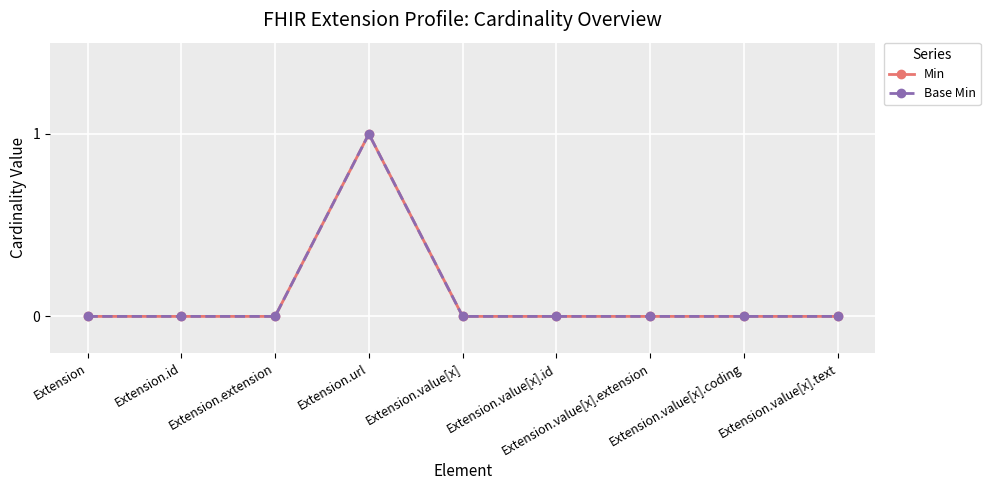

What are all the series names shown in the legend?

Min, Base Min